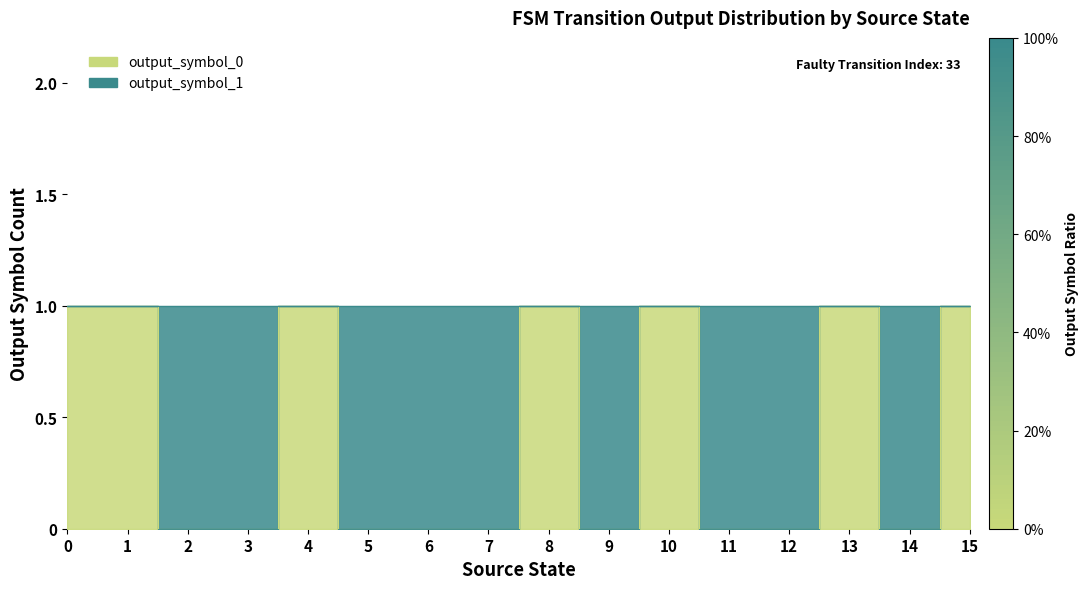

Reading left to right, list all the values displayed in this chart.

1	1	0	0	1	0	0	0	1	0	1	0	0	1	0	1